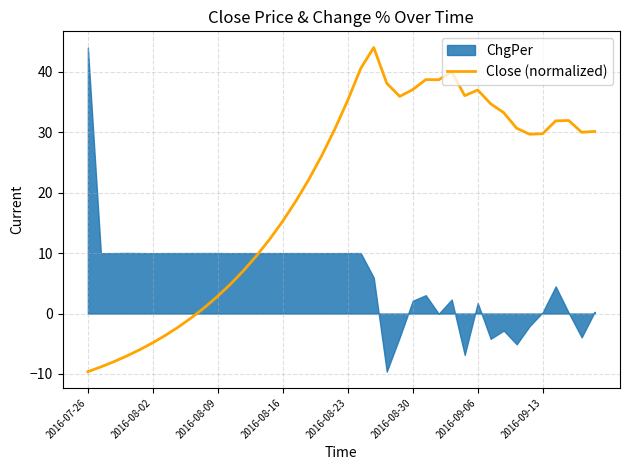

What is the minimum value for Close (normalized)?

-9.6